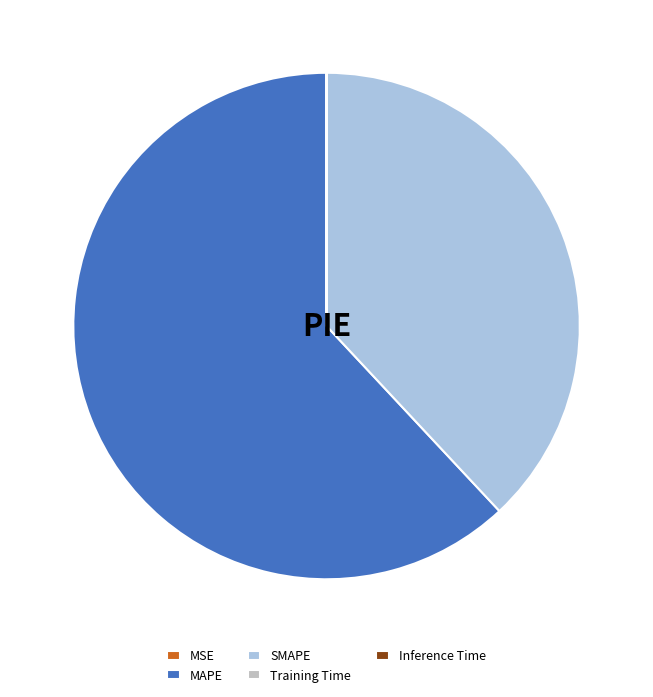

Does any single category account for the majority?

Yes